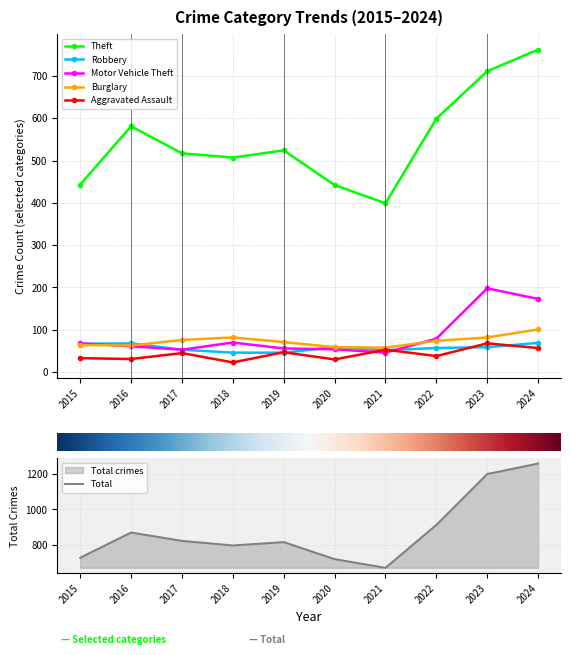

The value of Aggravated Assault at 2016 is 31. True or false?

True